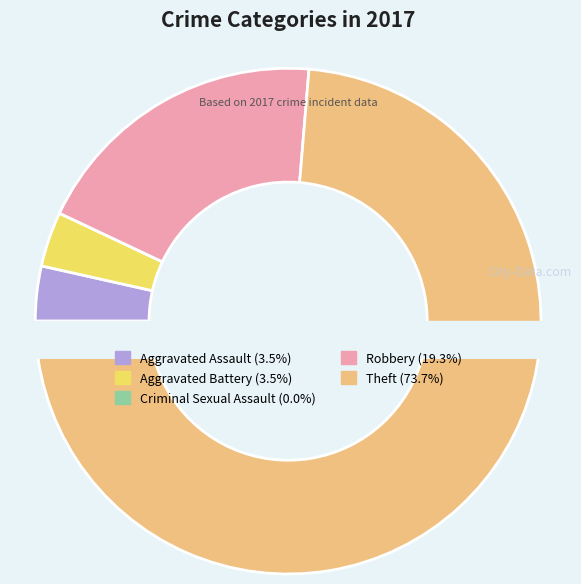

Is it true that Criminal Sexual Assault is 1% of the pie?

False